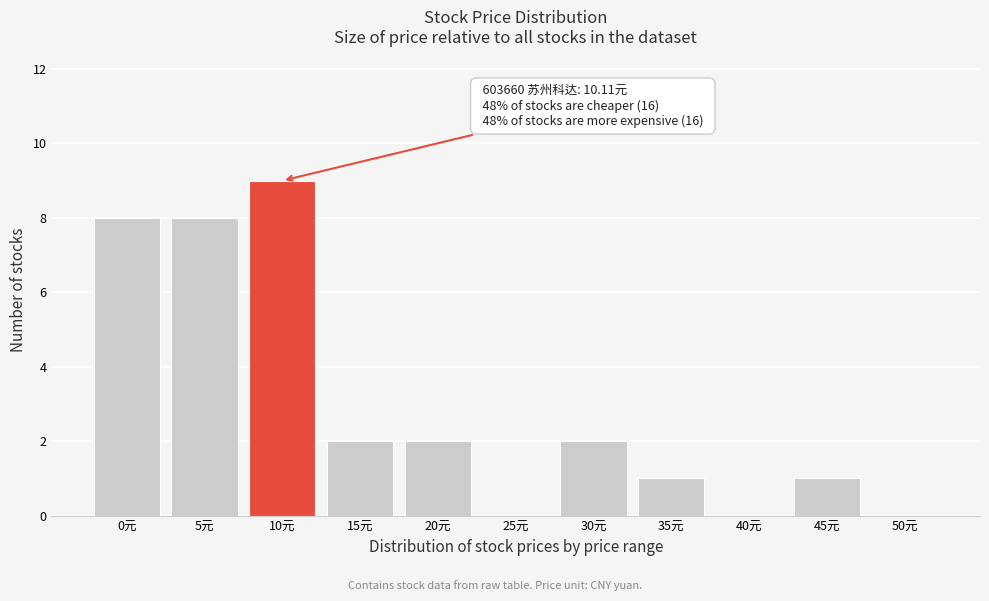

Reading left to right, extract all data points from this chart.

0元=8	5元=8	10元=9	15元=2	20元=2	25元=0	30元=2	35元=1	40元=0	45元=1	50元=0